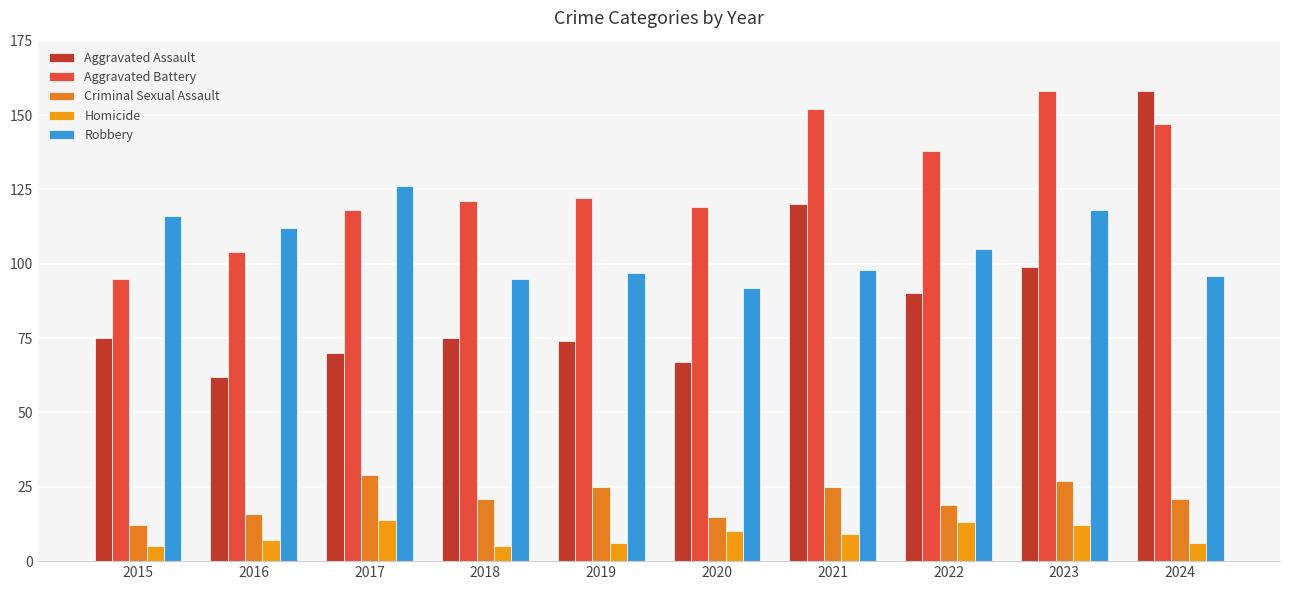

What is the sum of the Robbery values at 2016 and 2020?

204